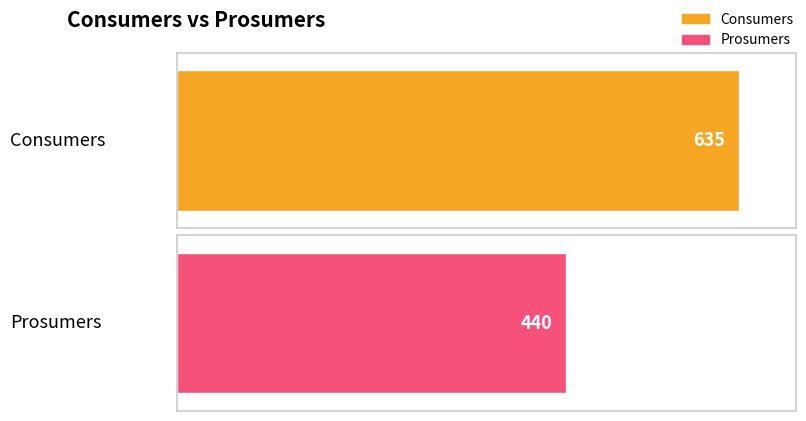

Which series has the largest total across all categories?

Consumers